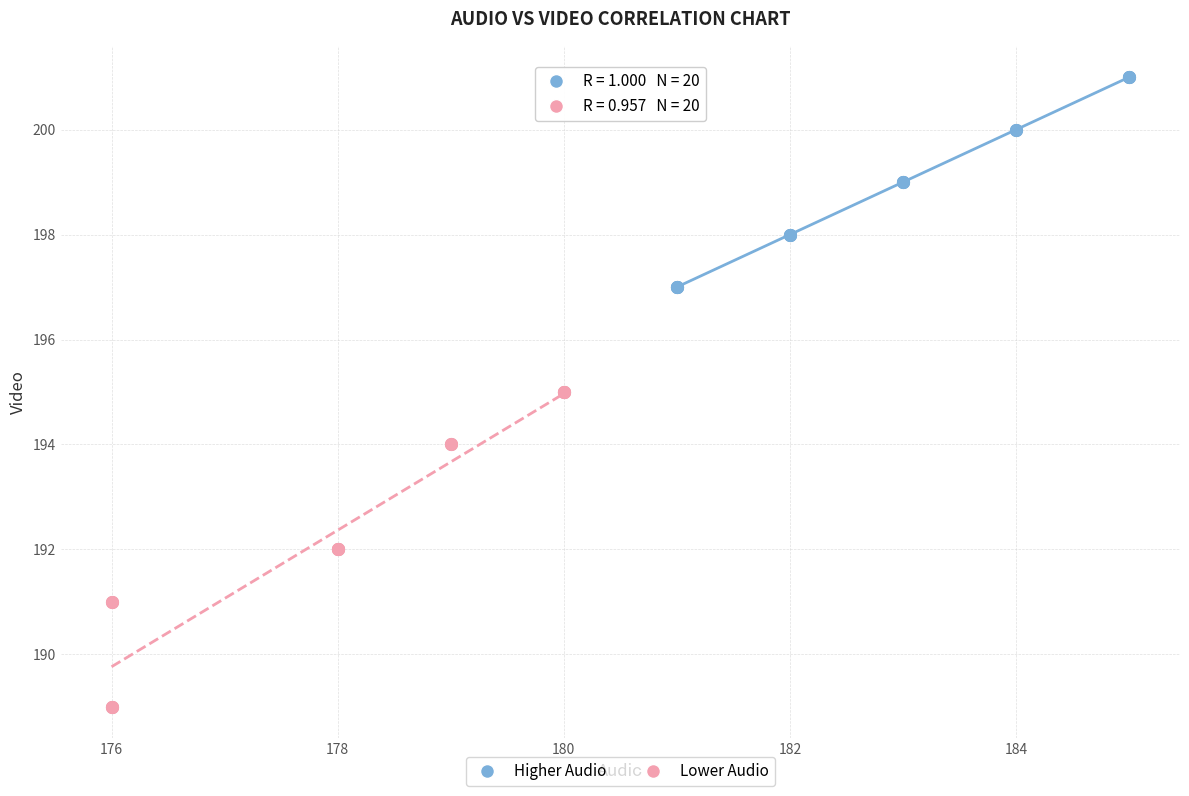

Which series contains the highest Y value?

Higher Audio